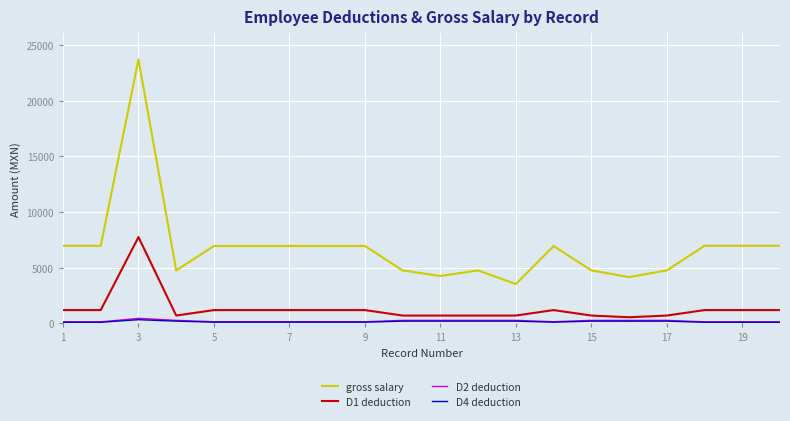

Which series has the largest total across all categories?

gross salary